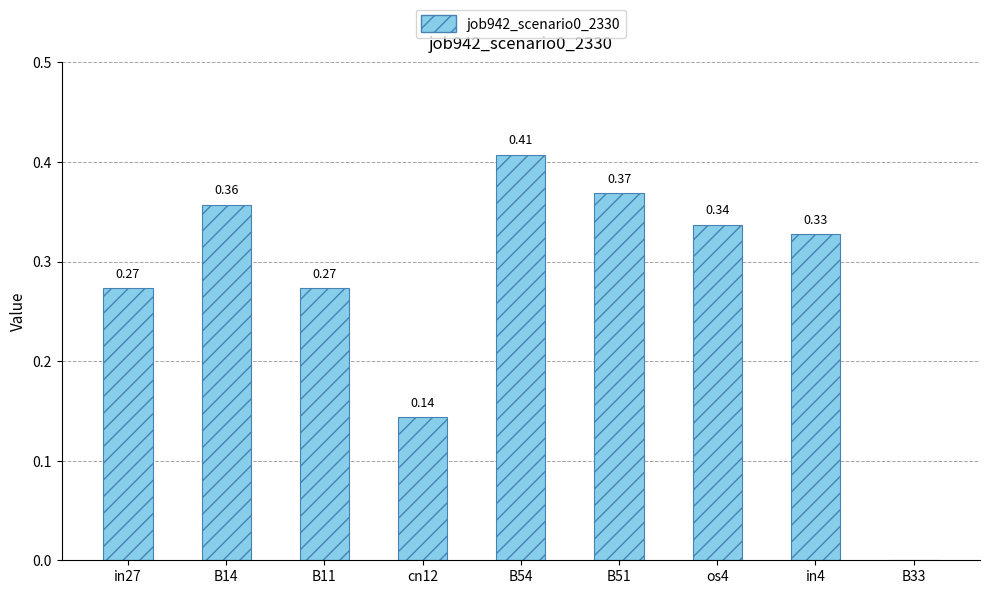

Between B51 and os4, which is larger?

B51